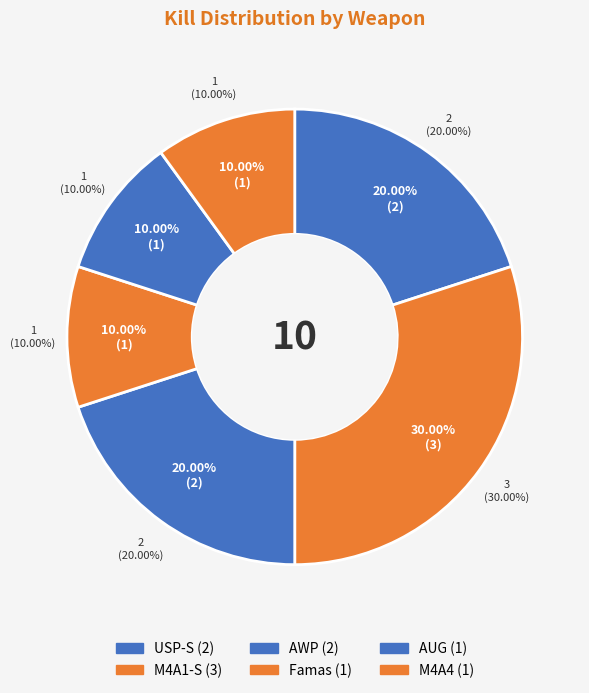

Does any single category account for the majority?

No